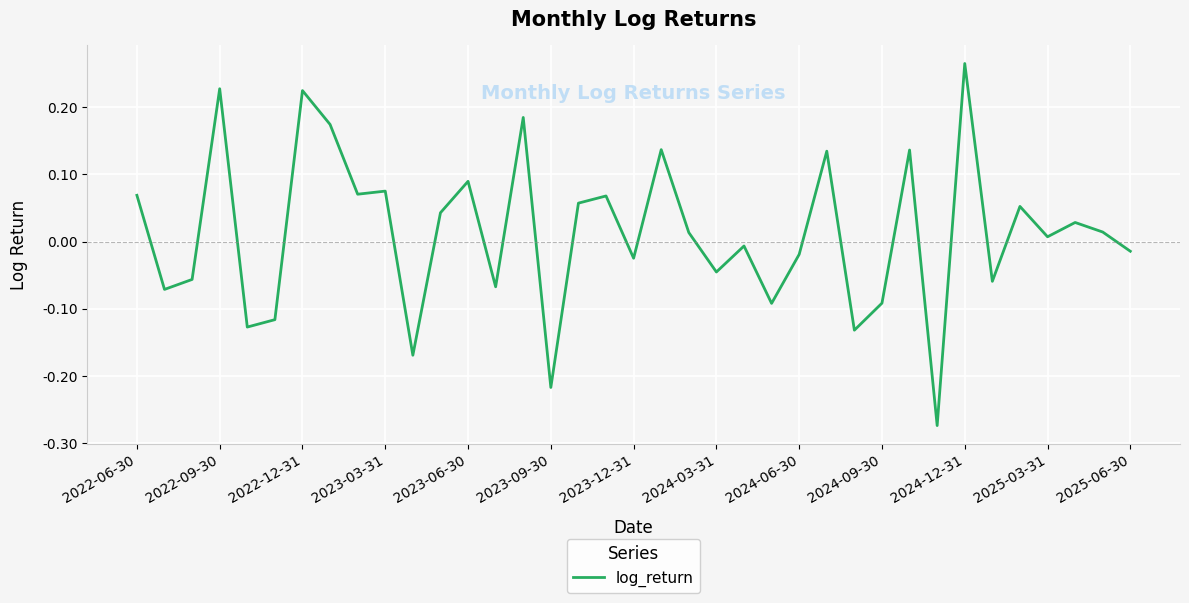

What is the difference between the maximum and minimum values?

0.5